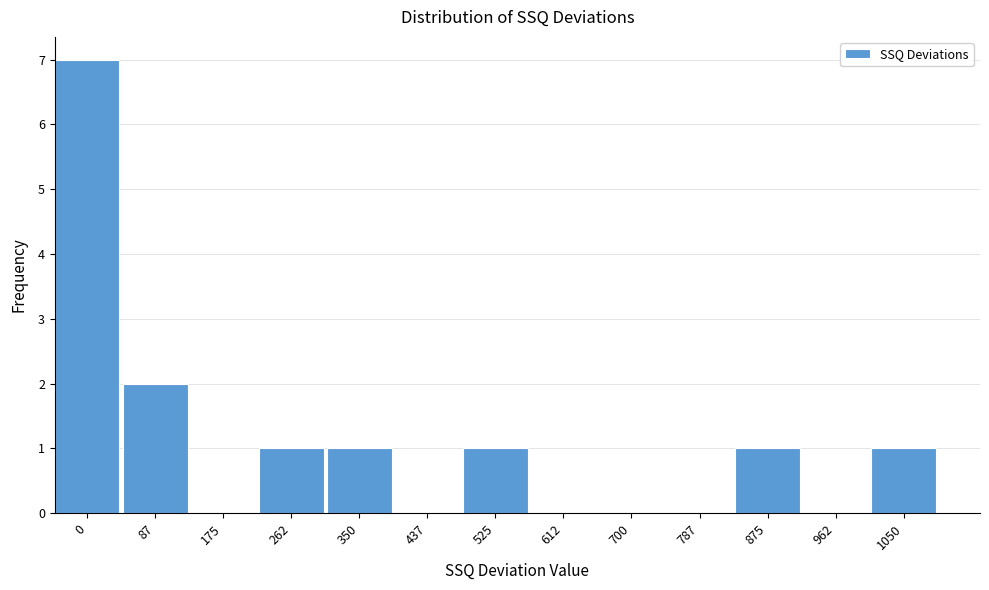

Reading right to left, list all the values displayed in this chart.

1050=1	962=0	875=1	787=0	700=0	612=0	525=1	437=0	350=1	262=1	175=0	87=2	0=7